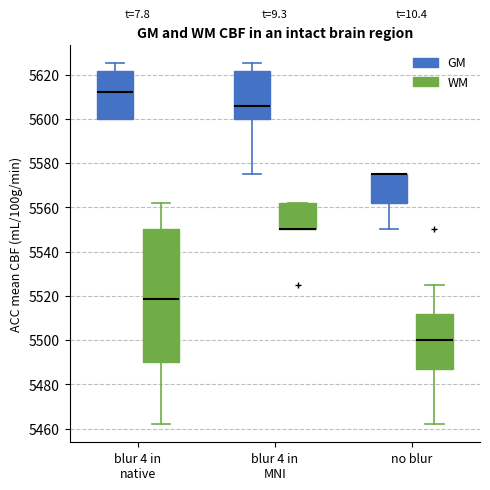

Reading left to right, transcribe this box plot: for each box, give where its median line is, the range the box spans, and where its two whiskers end, as read against the y-axis. The values are not printed on the chart, so give them approximately, as read against the axis.

blur 4 in native (GM): median 5612, box 5600 to 5622, whiskers 5600 to 5626
blur 4 in native (WM): median 5518, box 5490 to 5550, whiskers 5462 to 5562
blur 4 in MNI (GM): median 5606, box 5600 to 5622, whiskers 5576 to 5626
blur 4 in MNI (WM): median 5550 (drawn on the box's lower edge), box 5550 to 5562, whiskers 5550 to 5562
no blur (GM): median 5576 (drawn on the box's upper edge), box 5562 to 5576, whiskers 5550 to 5576
no blur (WM): median 5500, box 5488 to 5512, whiskers 5462 to 5526